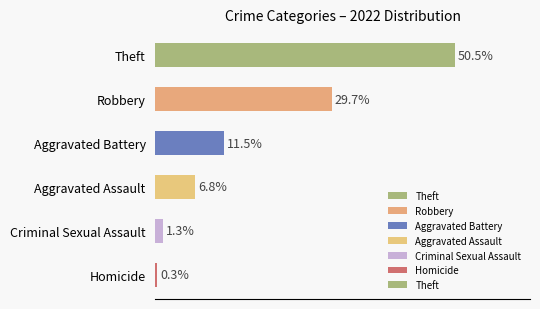

Which has a higher value, Robbery or Criminal Sexual Assault?

Robbery